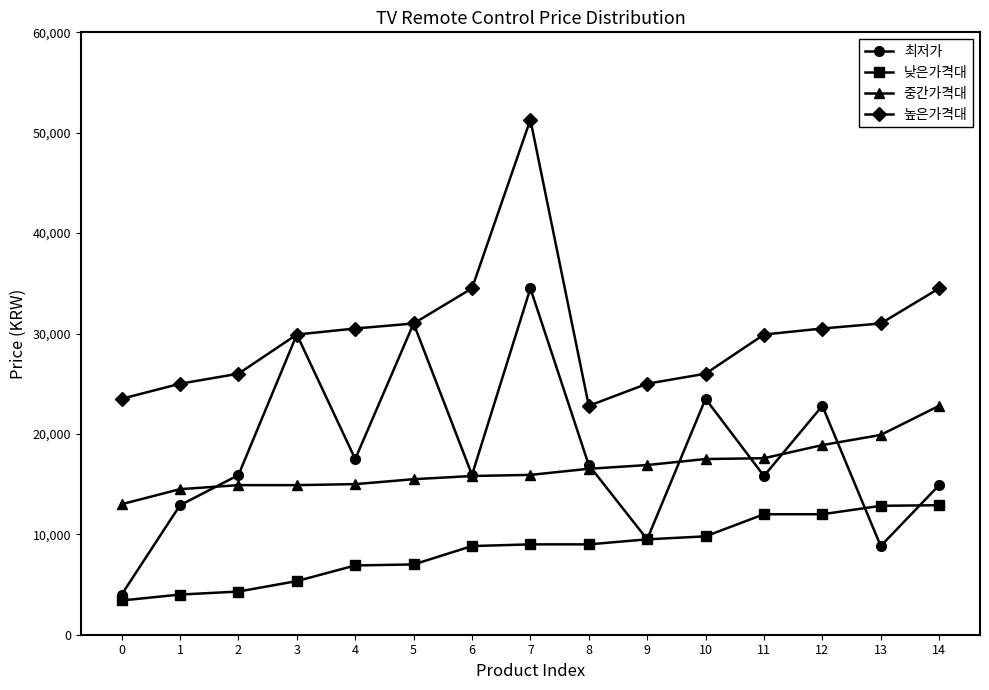

What is the value of the 최저가 point at the 4th from the left?

29900